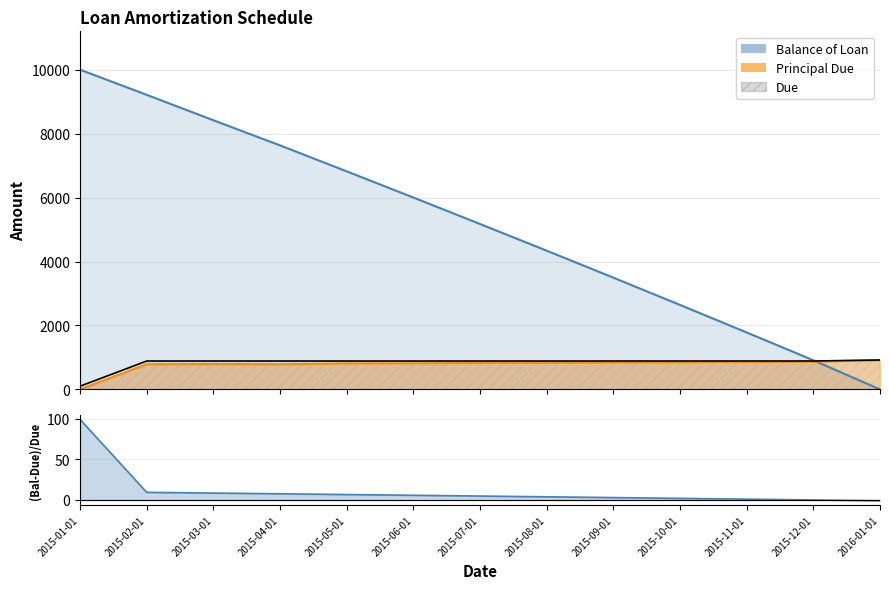

Does the chart display data point markers on the line(s)?

No